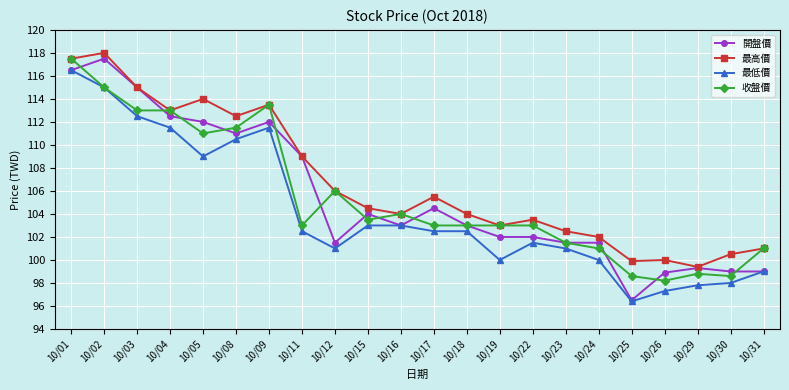

The 最低價 series shows 101.0 at 10/23. True or false?

True